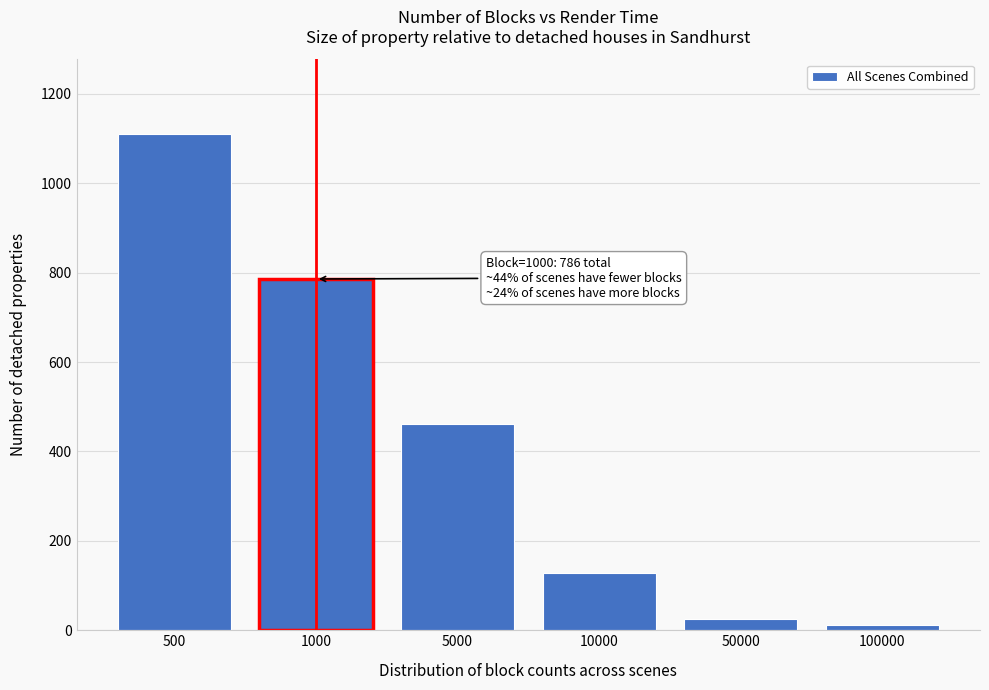

Reading right to left, what are all the values shown in this chart?

100000=12	50000=26	10000=129	5000=461	1000=786	500=1111